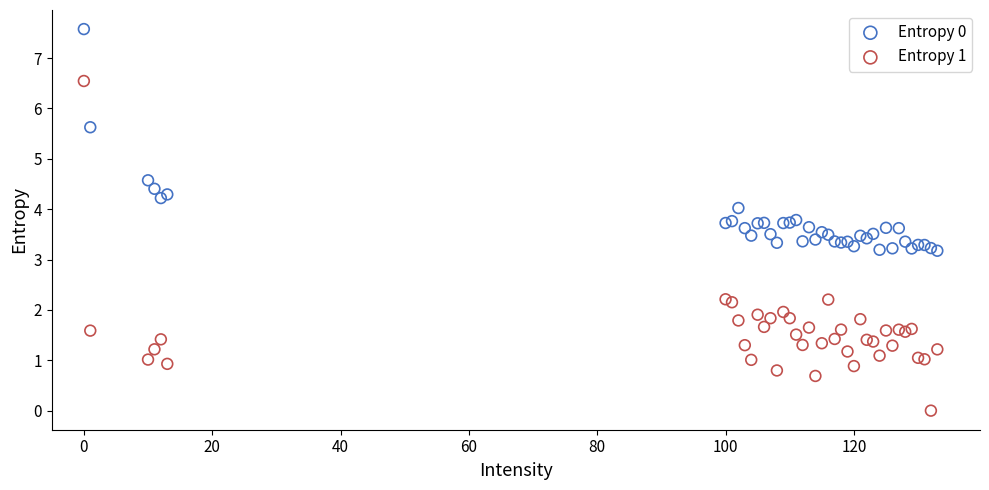

Which series has the widest spread of Y values?

Entropy 1